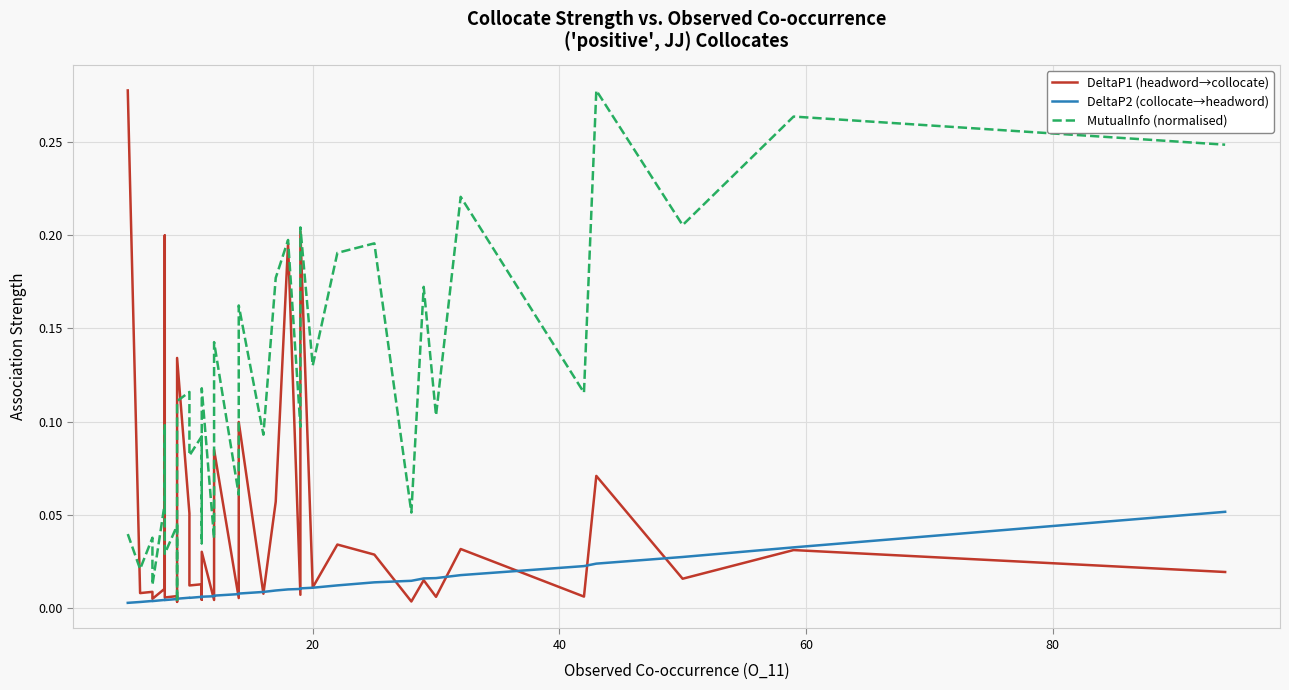

What is the value of the MutualInfo (normalised) point at the 34th from the left?

0.1